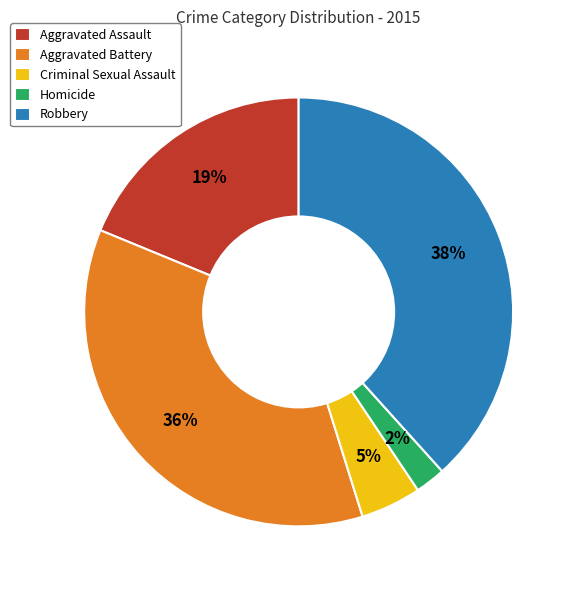

Does Robbery represent more than half of the total?

No